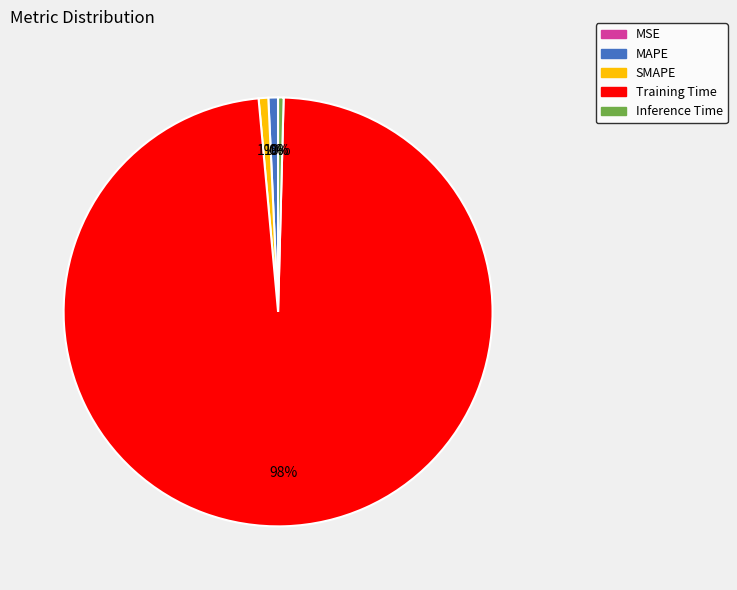

To the nearest percent, what is the average slice percentage?

20%